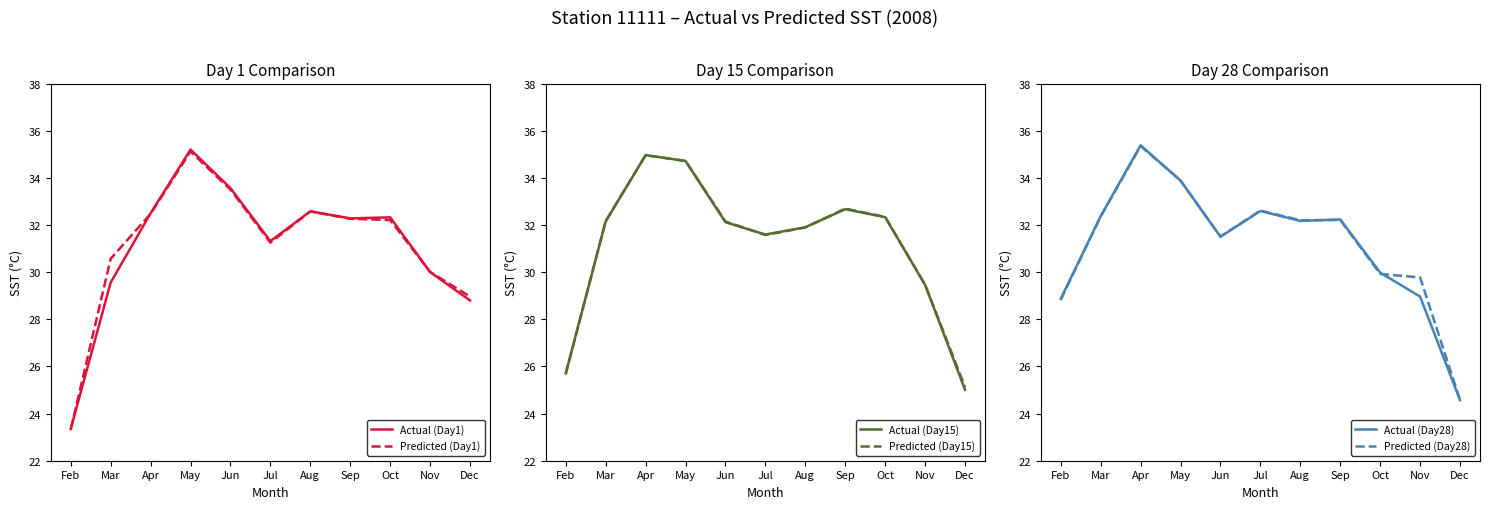

Which series has the largest total across all categories?

Predicted (Day28)